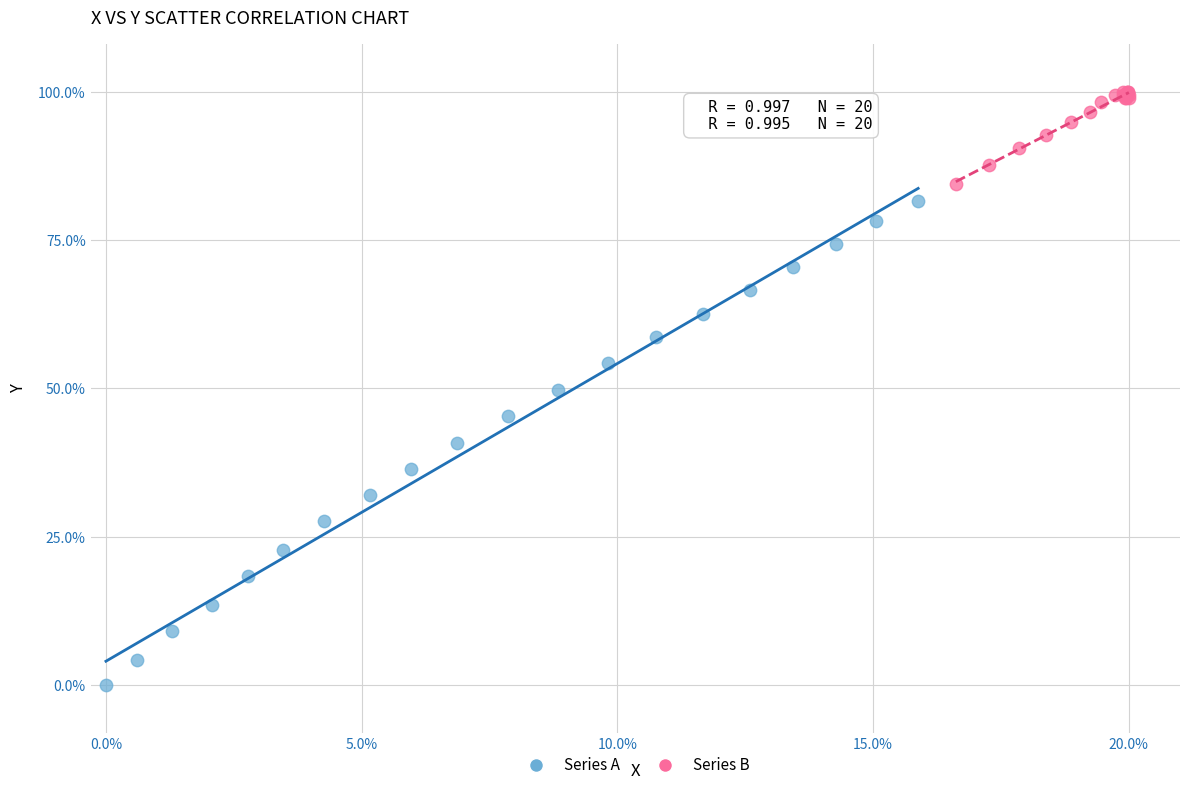

Which series contains the lowest Y value?

Series A